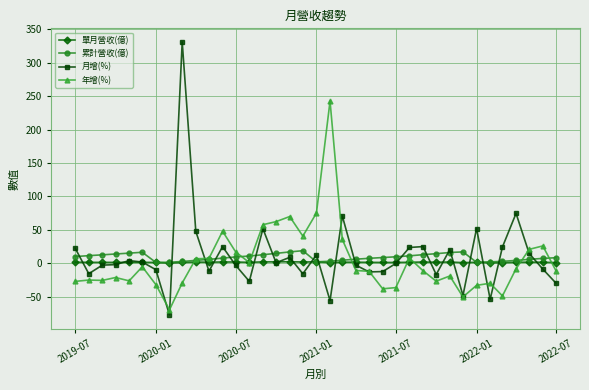

Which series has the widest spread of values?

月增(%)